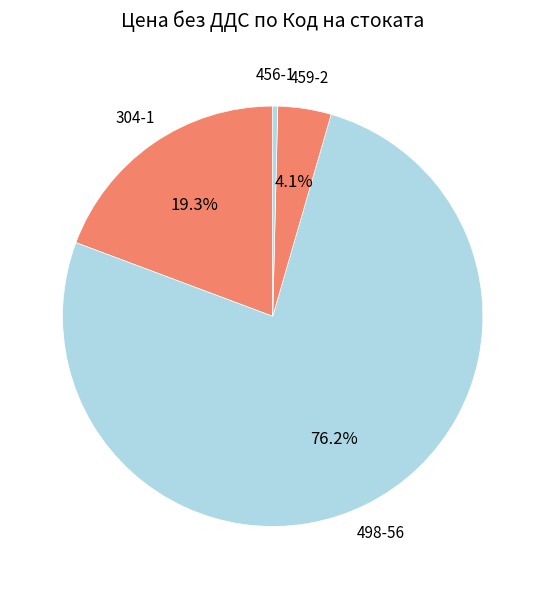

Count the number of slices in the pie.

4